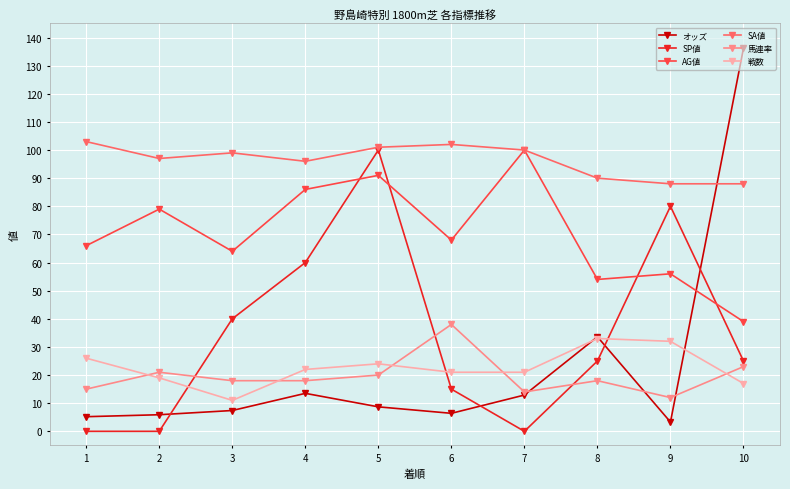

What is the sum of all SA値 values?

964.0